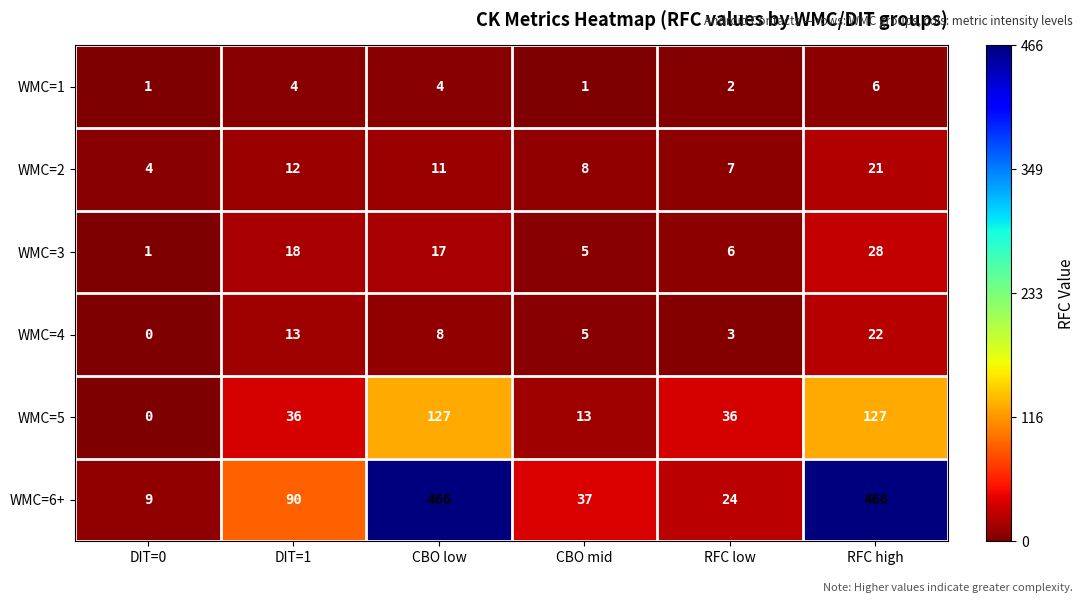

Which series has the widest spread of values?

WMC=6+